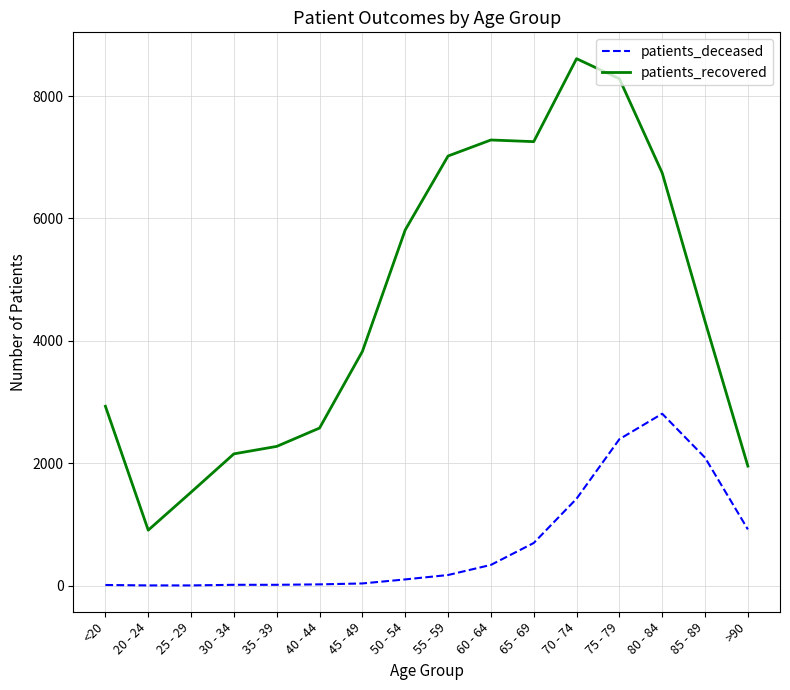

List the series in order of their peak value, lowest first.

patients_deceased, patients_recovered